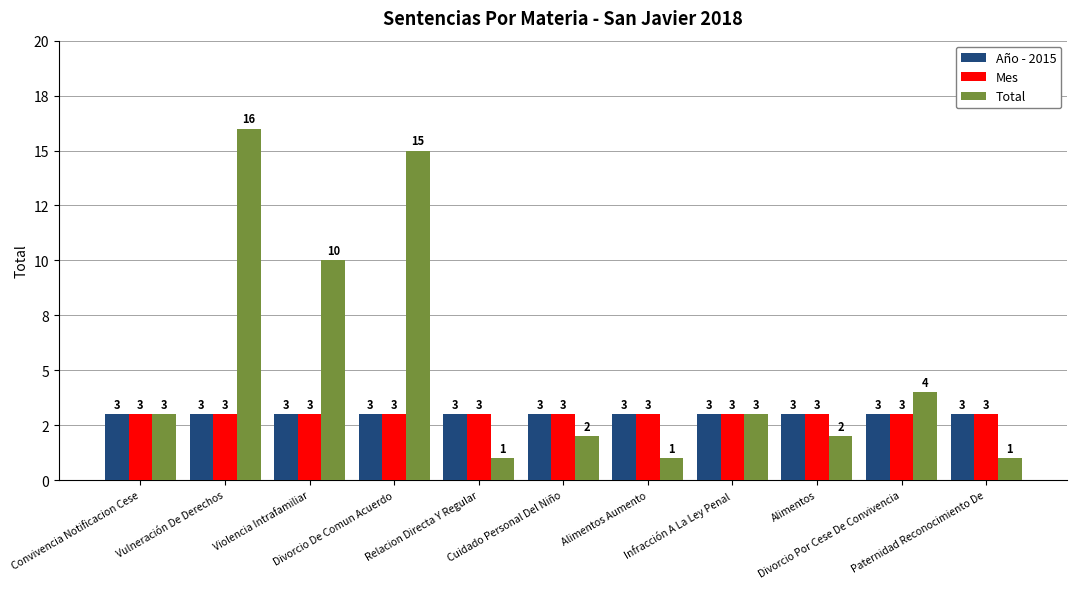

What are all the series names shown in the legend?

Año - 2015, Mes, Total